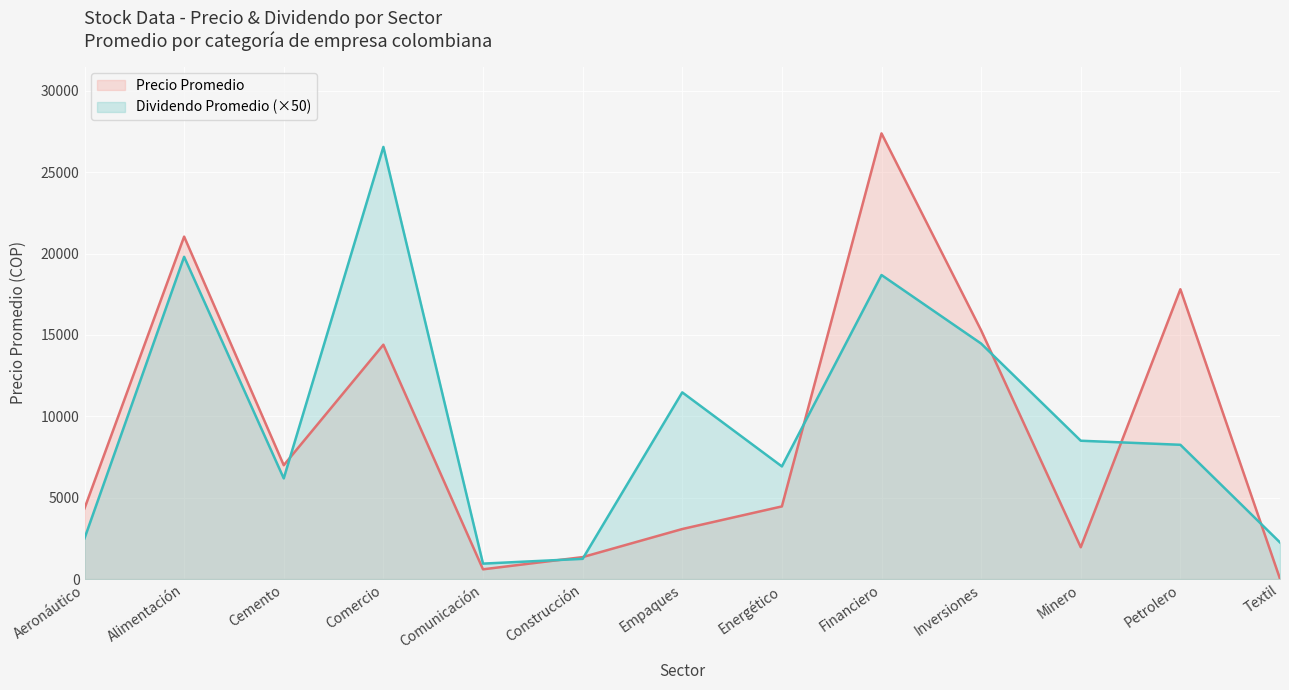

True or false: Dividendo Promedio (×50) has a value of 8500.0 at Minero.

True